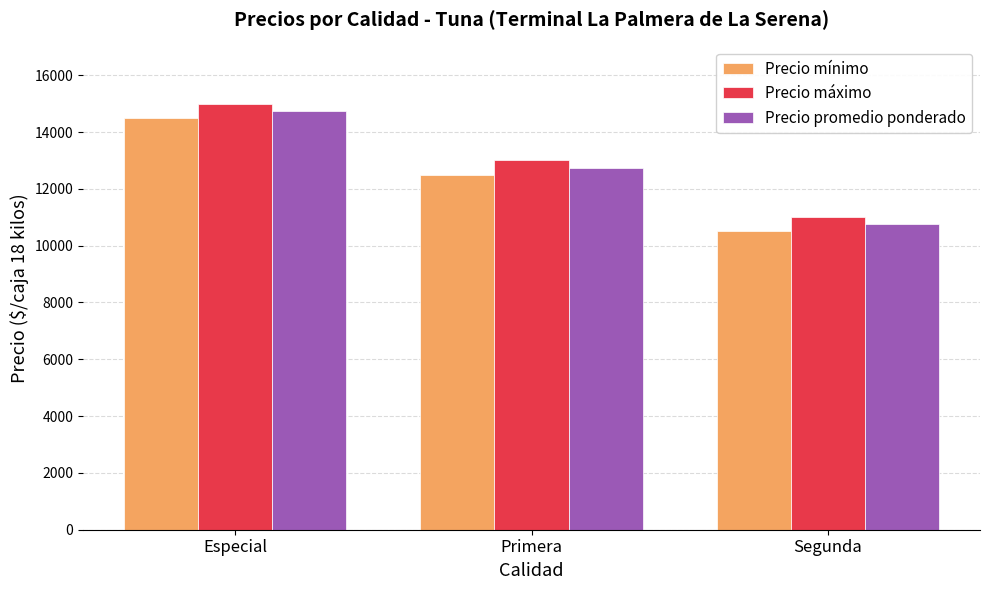

What position from the right is Segunda?

1